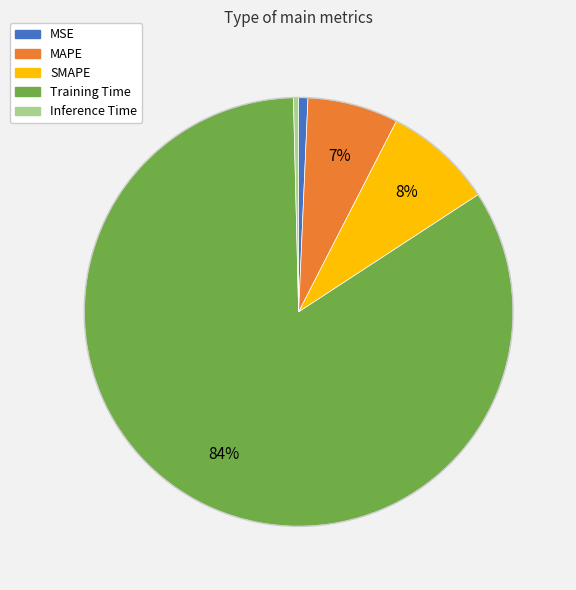

Is the sum of Training Time and MSE greater than half?

Yes